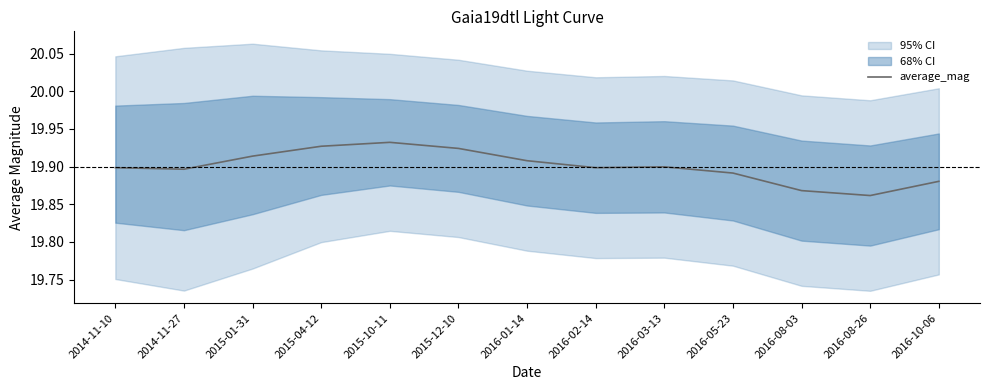

Approximately how many times larger is the value at 2016-02-14 compared to 2015-12-10?

1.0